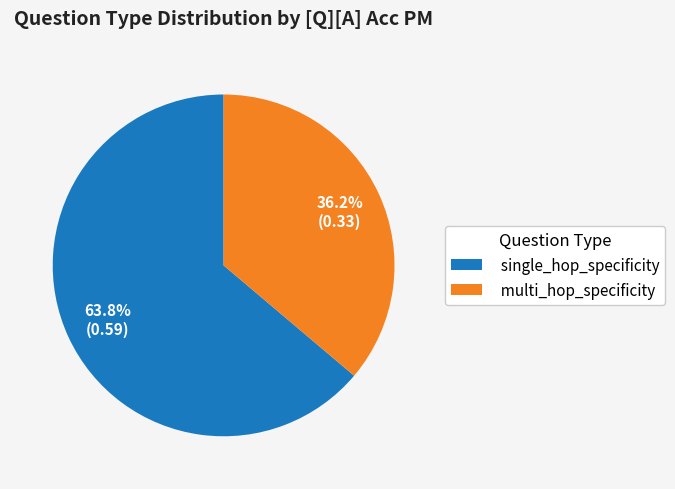

Is the sum of single_hop_specificity and multi_hop_specificity greater than half?

Yes